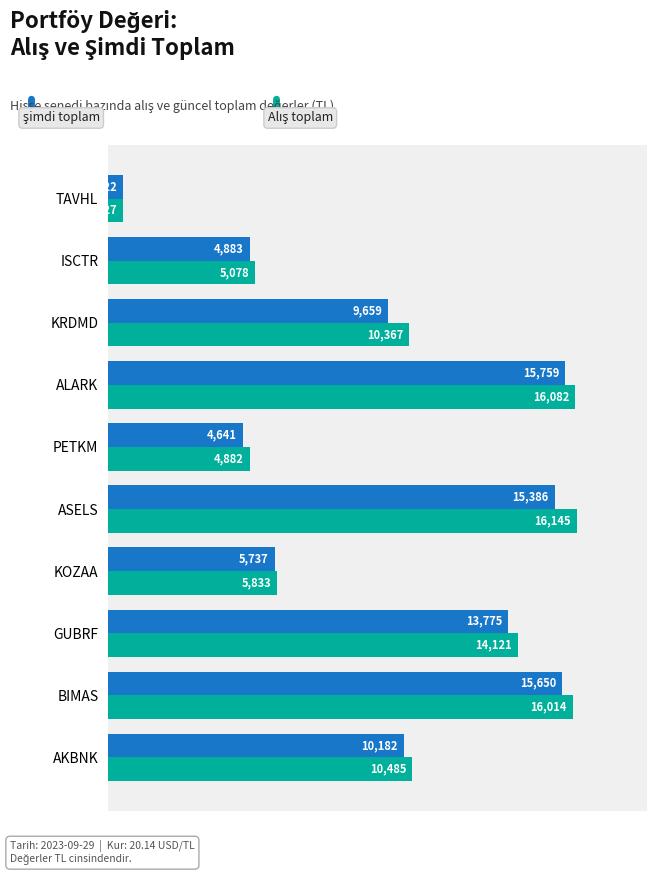

At which category is the sum across all series the highest?

ALARK